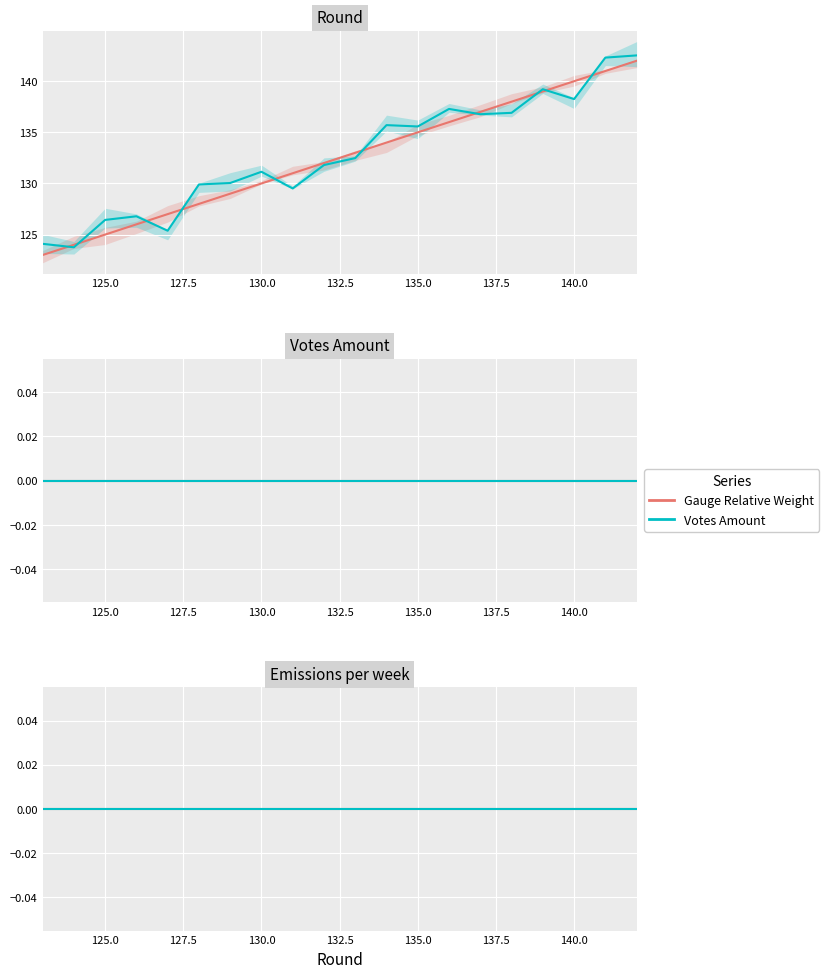

At how many categories does at least one series exceed 35?

20